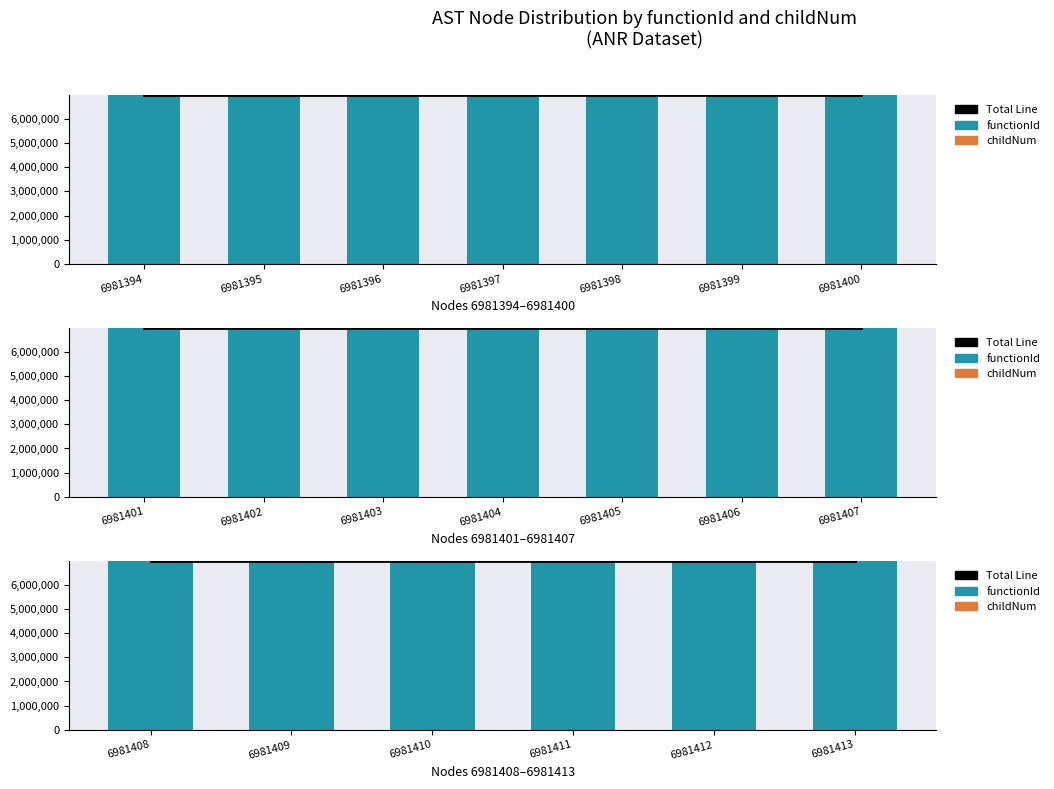

Does the chart contain stacked bars?

No